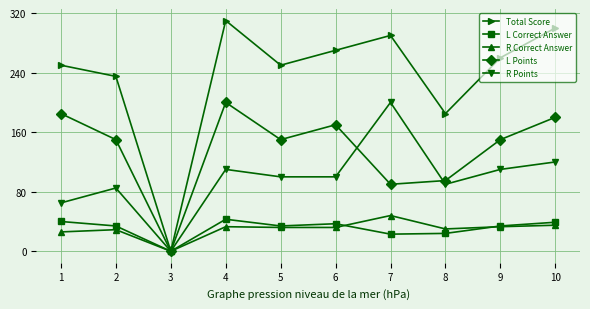

What is the total value across all series at 2?

533